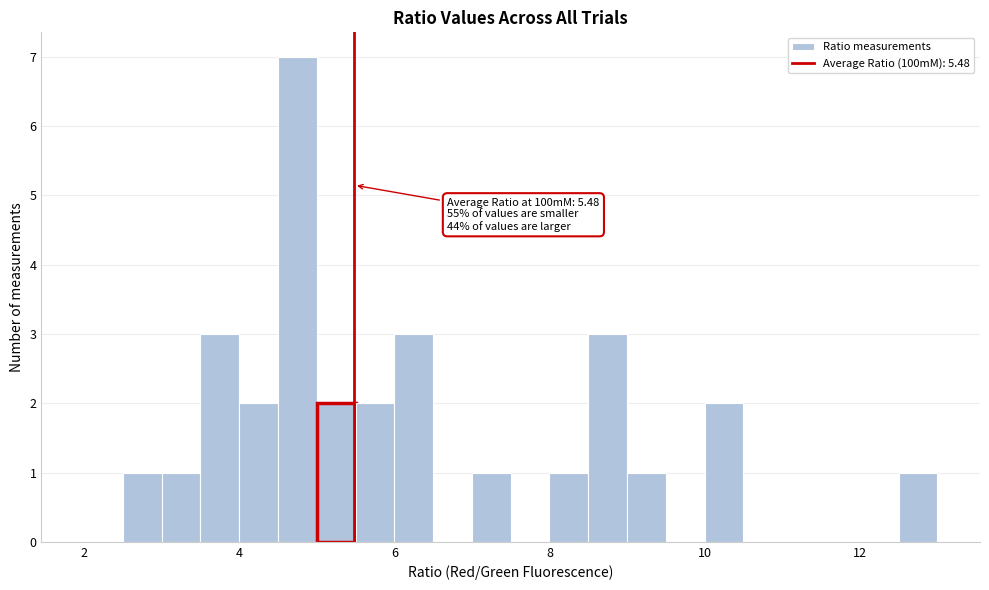

Read against the x-axis, roughly where is the centre of the tallest bar?

4.8